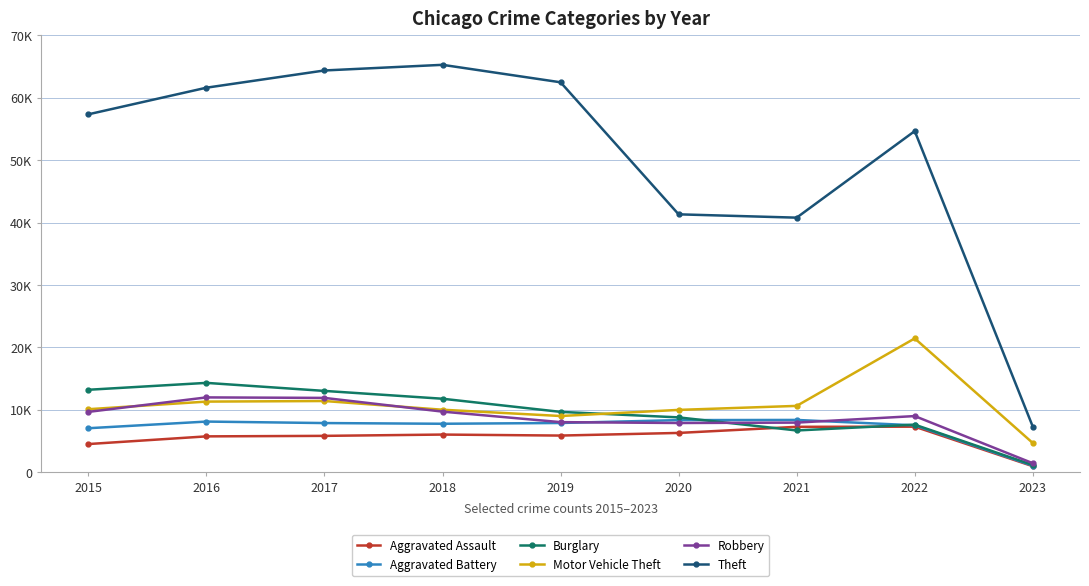

What are all the series names shown in the legend?

Aggravated Assault, Aggravated Battery, Burglary, Motor Vehicle Theft, Robbery, Theft